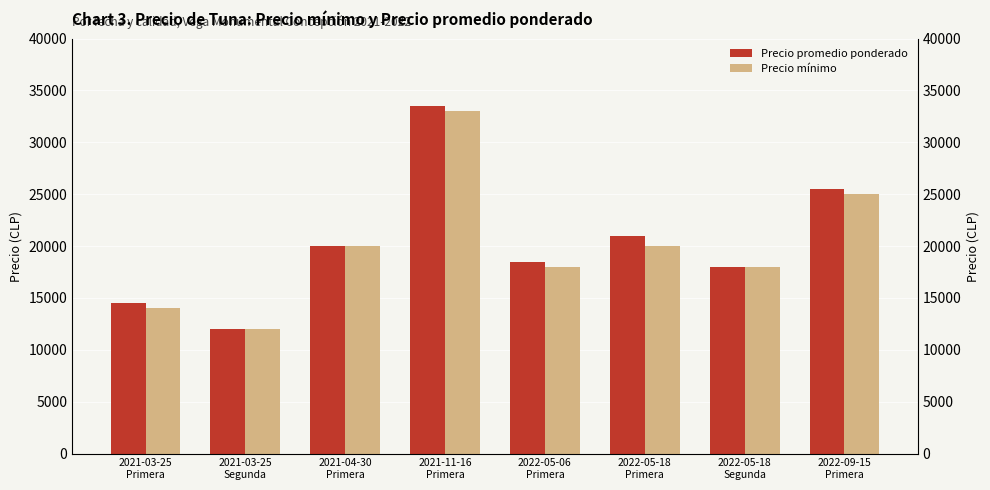

At which label is Precio promedio ponderado closest to 22750?

2022-05-18
Primera